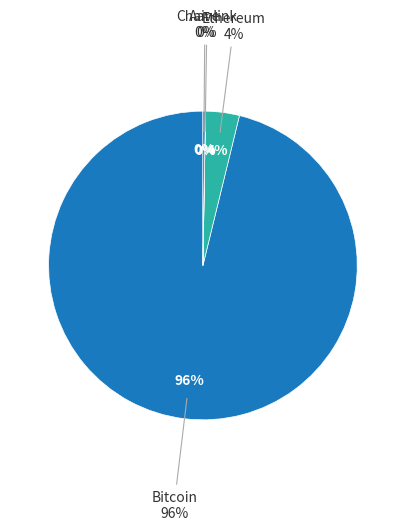

Which has a higher value, Bitcoin or Chainlink?

Bitcoin